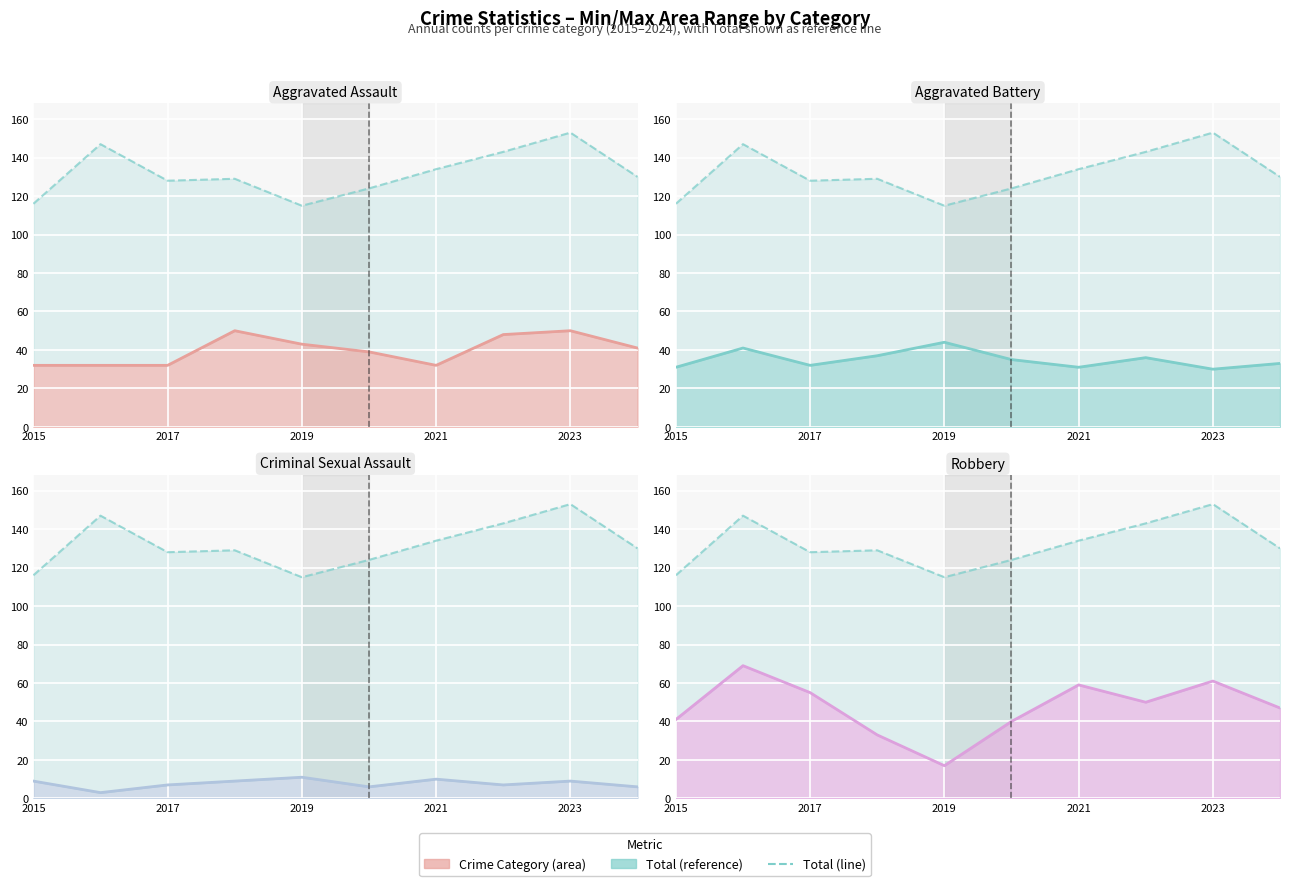

How many interior local peaks (higher than both neighbors) does the data have?

3